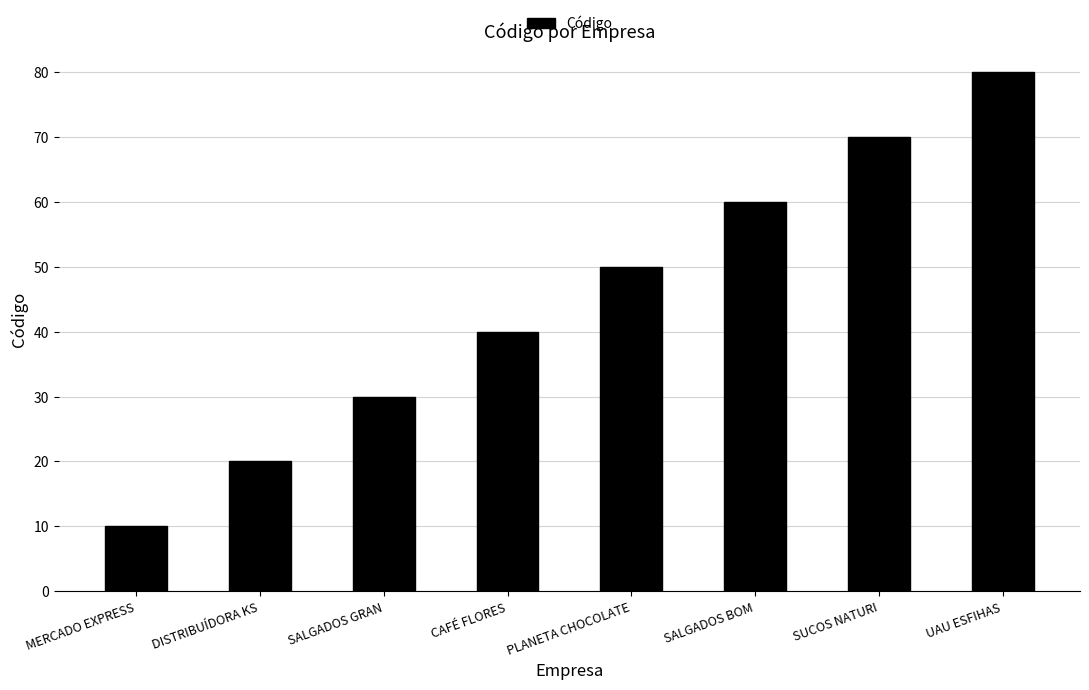

How many bars are there in total?

8